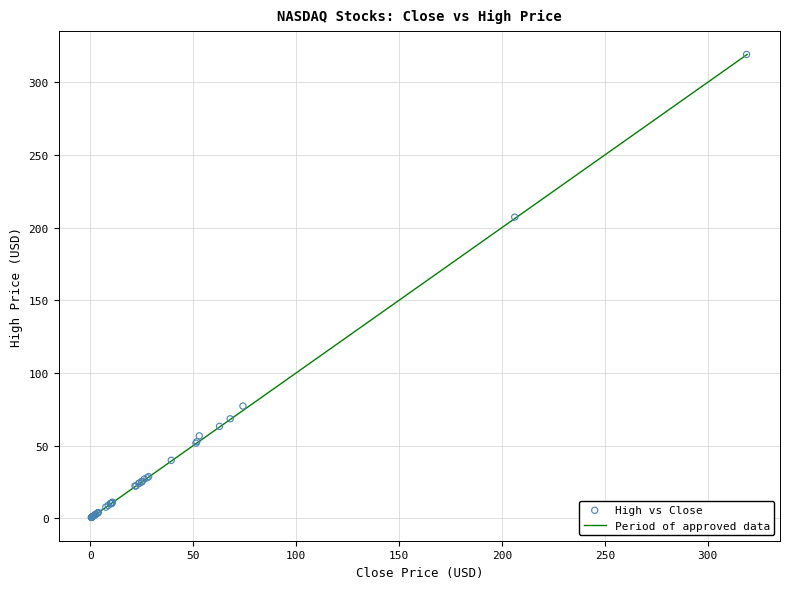

What Y value in the scatter plot is closest to 159?

207.2